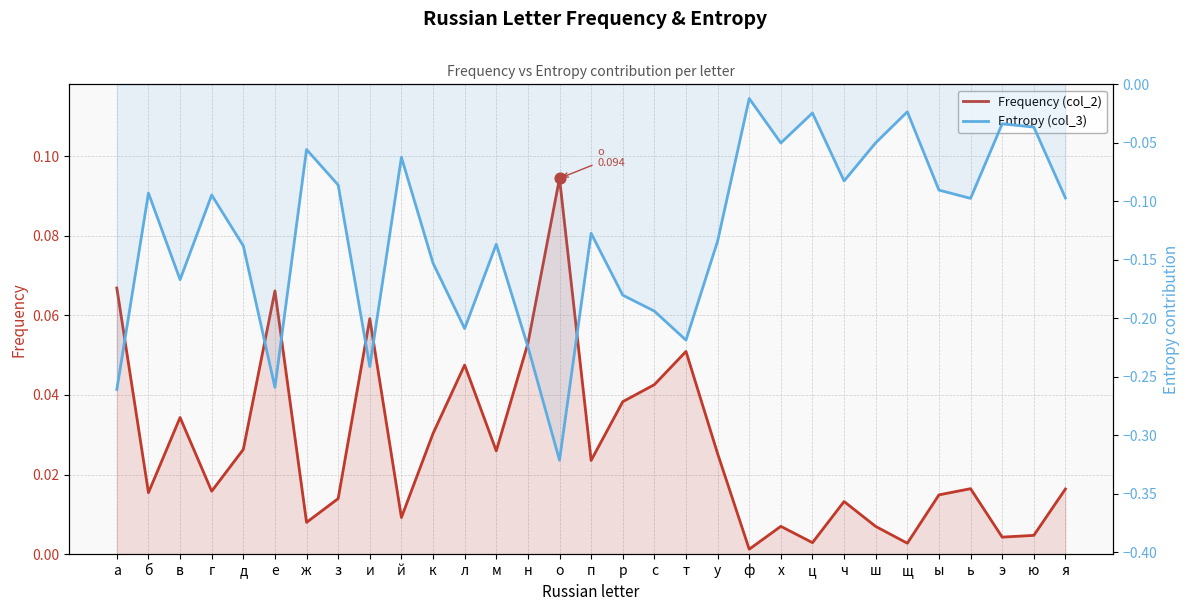

At how many categories does at least one series exceed 0?

31